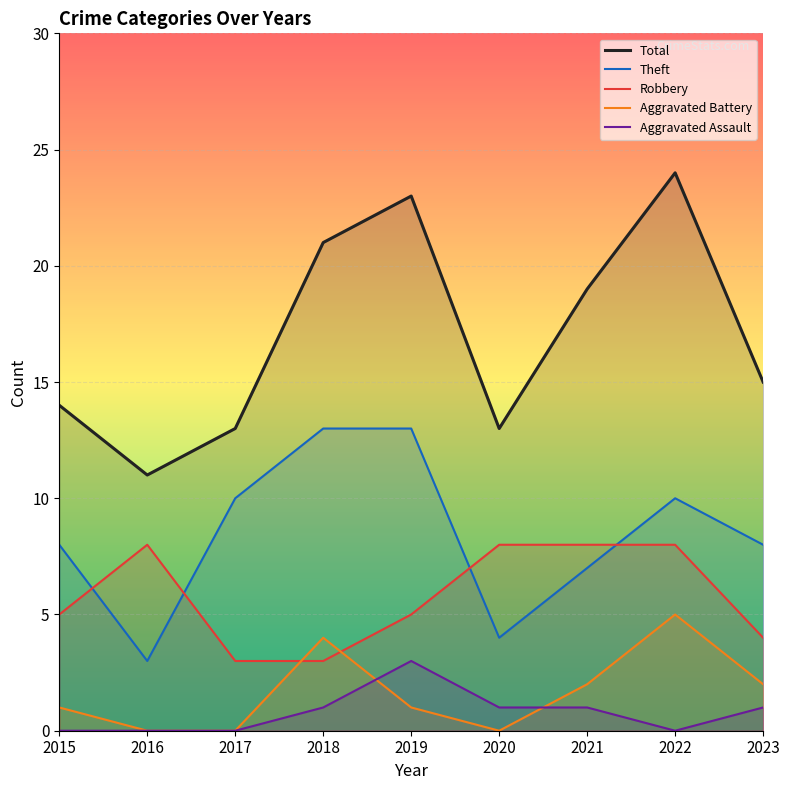

Read the Theft value at 2019.

13